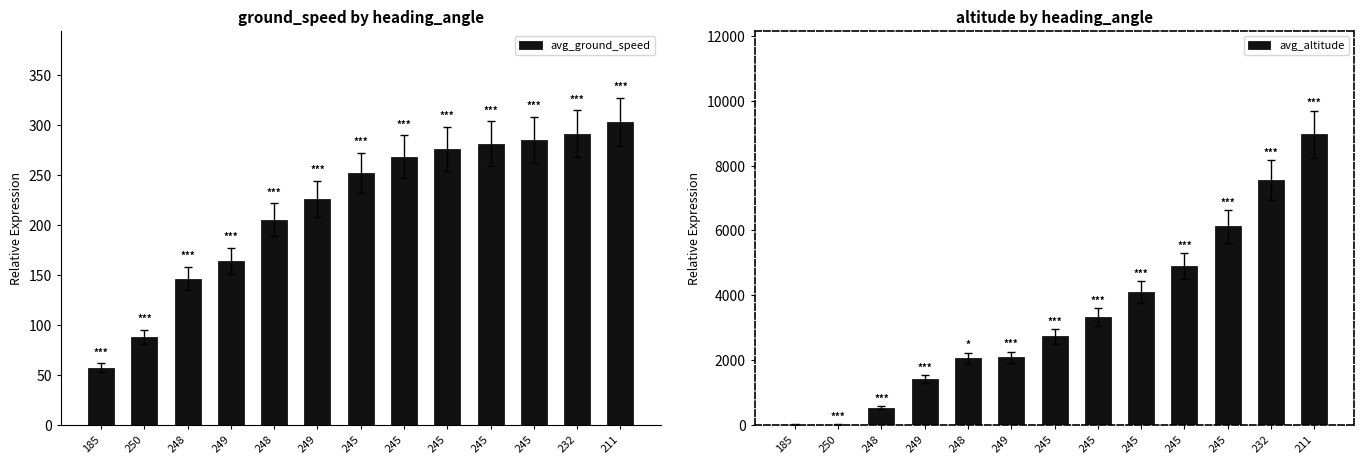

Which series has the largest total across all categories?

avg_altitude